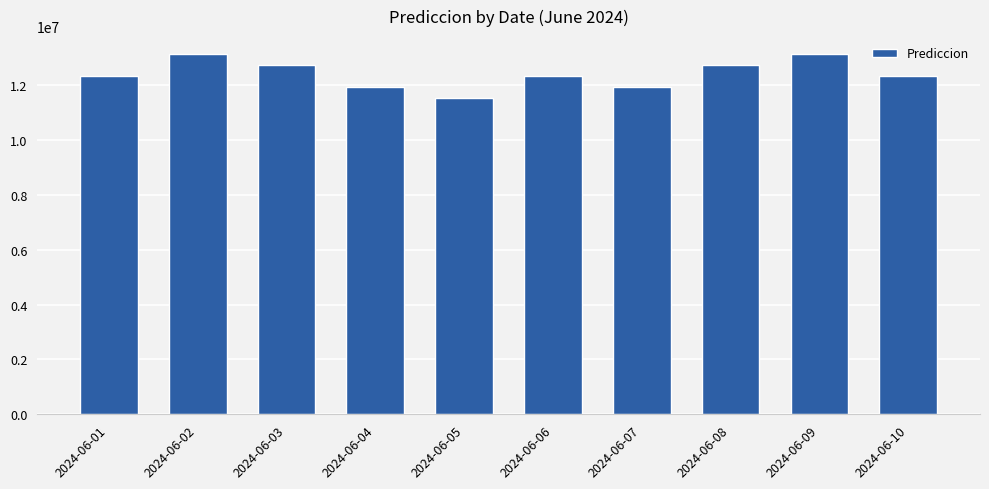

What is the value of the 7th bar from the left?

11931246.3